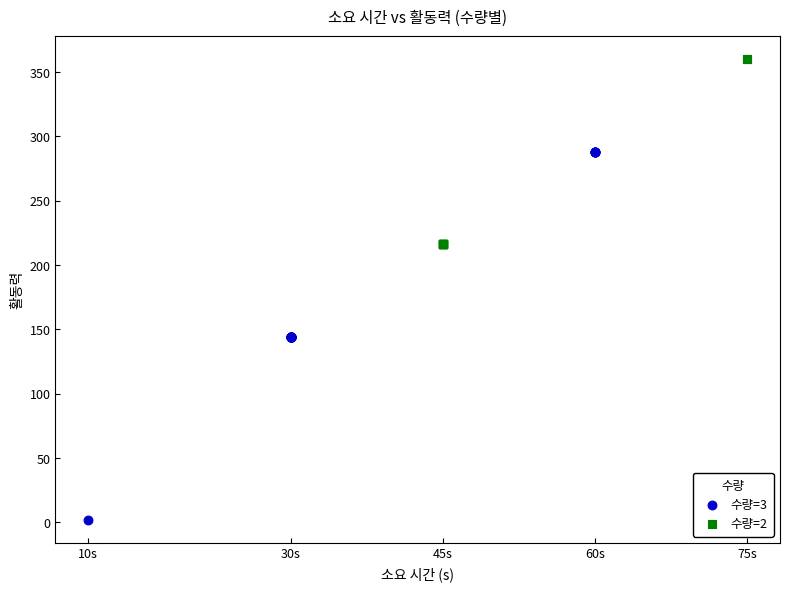

Which series has the largest Y range (max minus min)?

수량=3